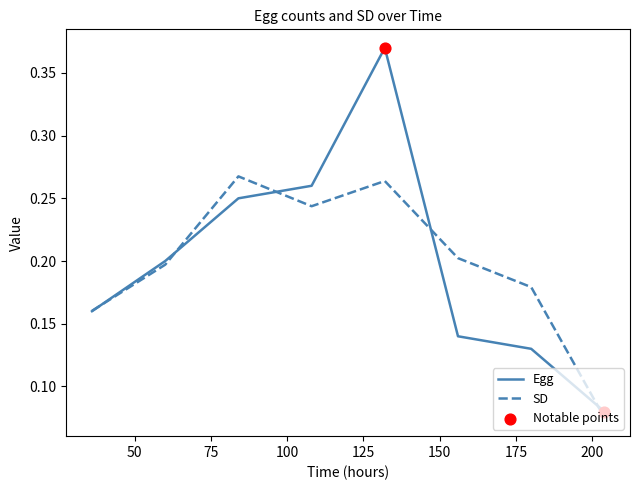

At how many categories does at least one series exceed 0?

8